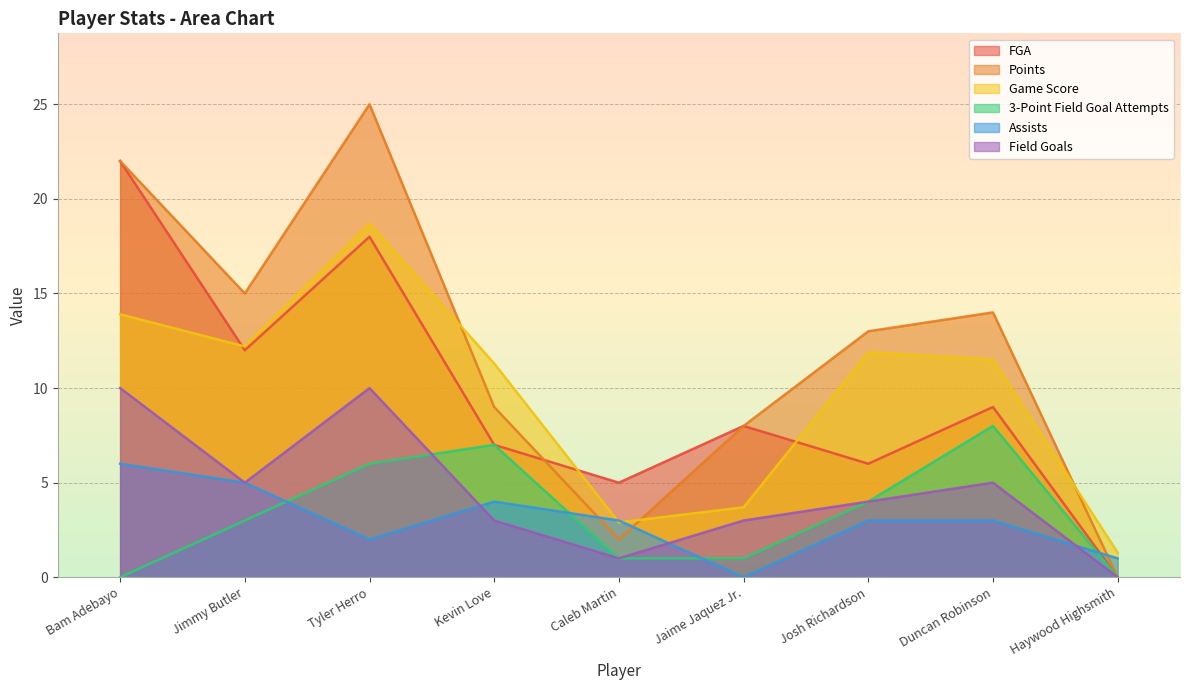

Where is the first local maximum for 3-Point Field Goal Attempts?

Kevin Love